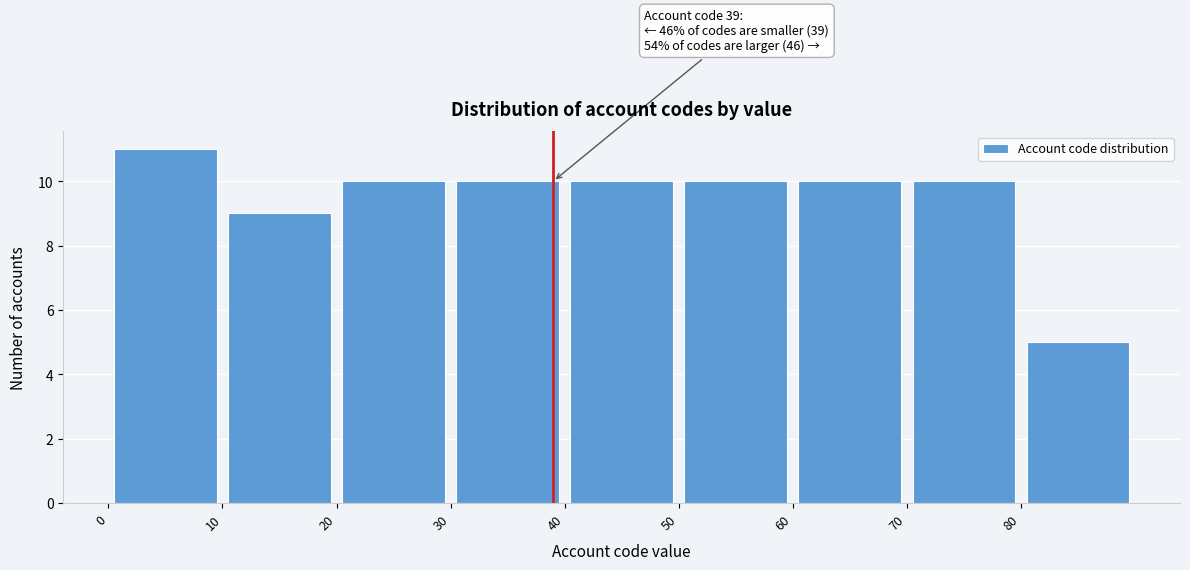

Over which range of the x-axis is the bar tallest?

0 to 10